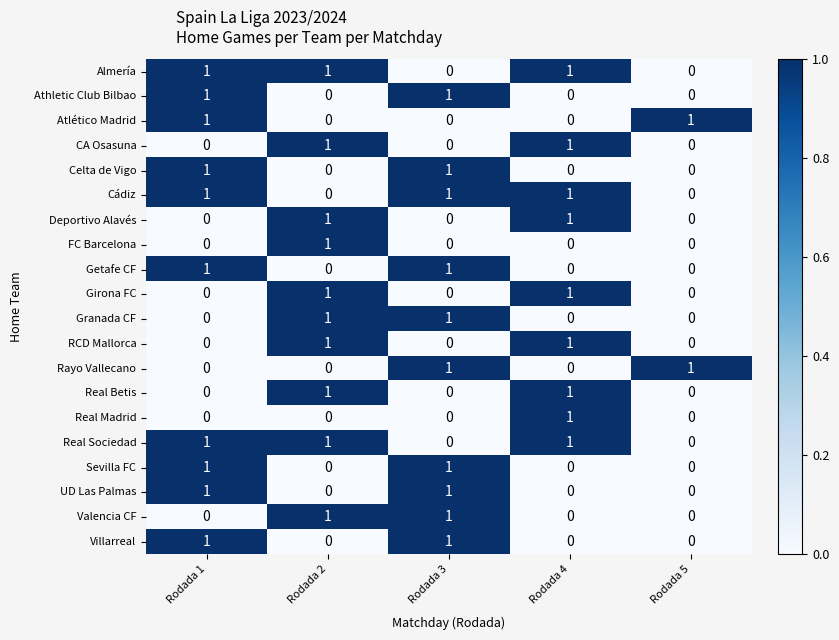

Is it true that FC Barcelona equals 0 at Rodada 3?

True